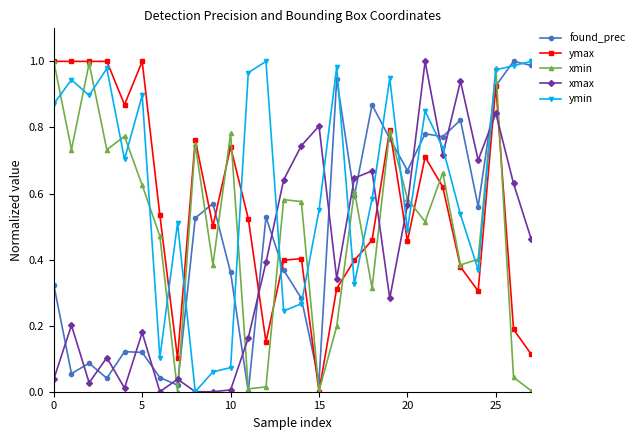

True or false: found_prec has more than 0 points higher than both neighbors.

True